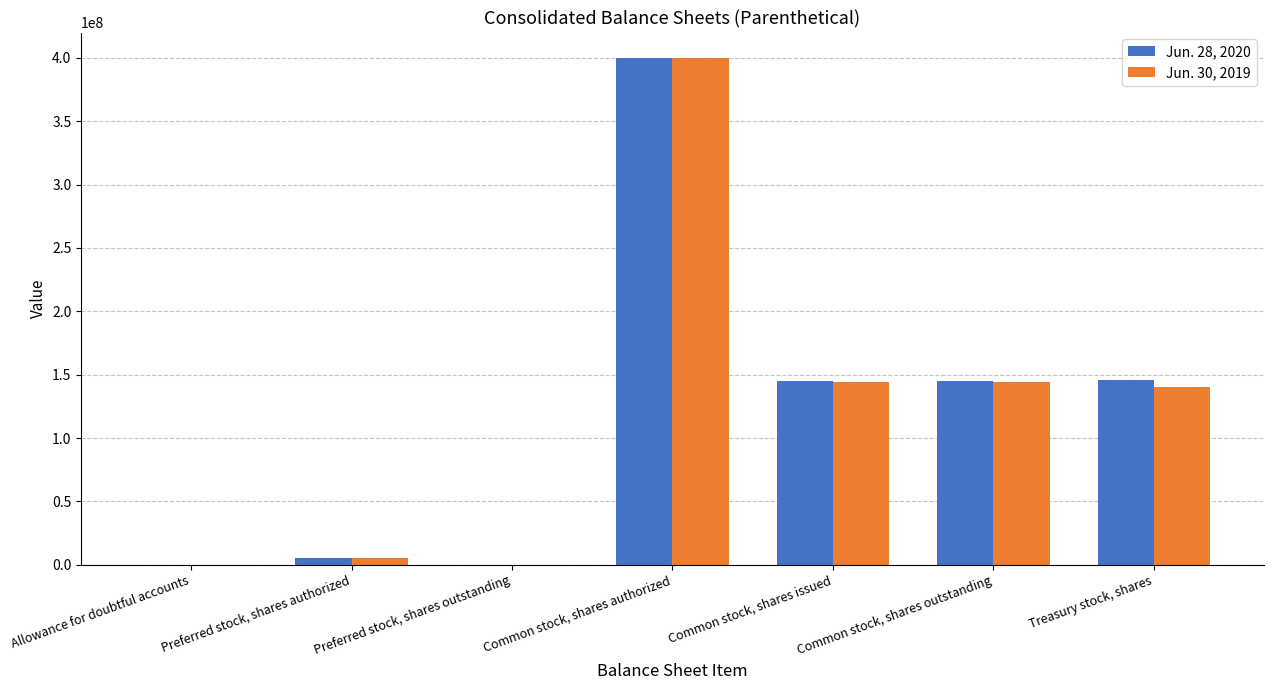

The Jun. 28, 2020 series shows 145331000 at Common stock, shares outstanding. True or false?

True